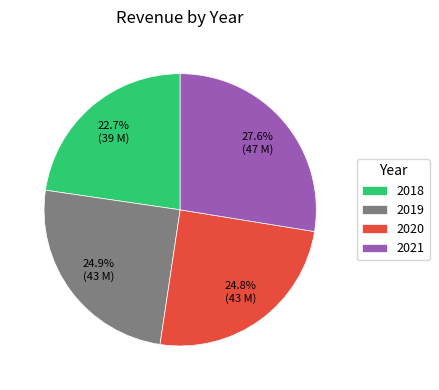

To the nearest percent, what portion does 2018 represent?

23%